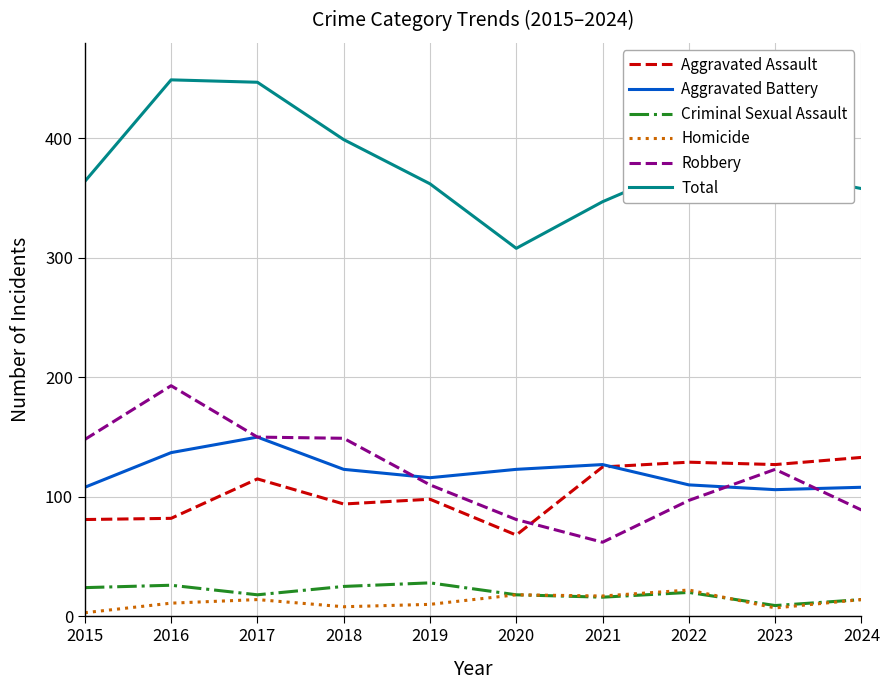

True or false: Aggravated Assault and Robbery intersect in this chart.

True